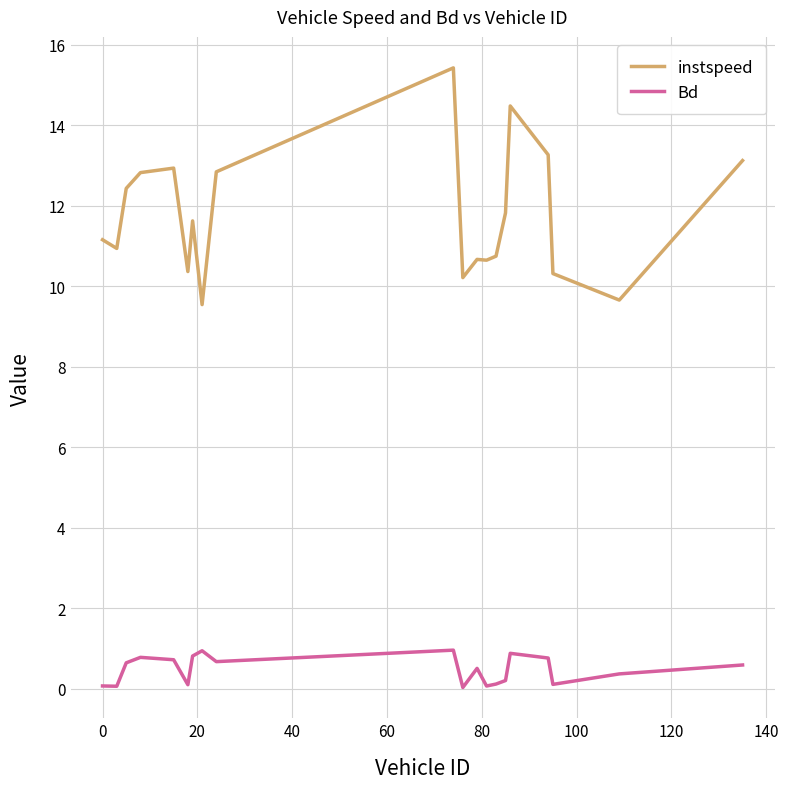

Which series has the largest total across all categories?

instspeed